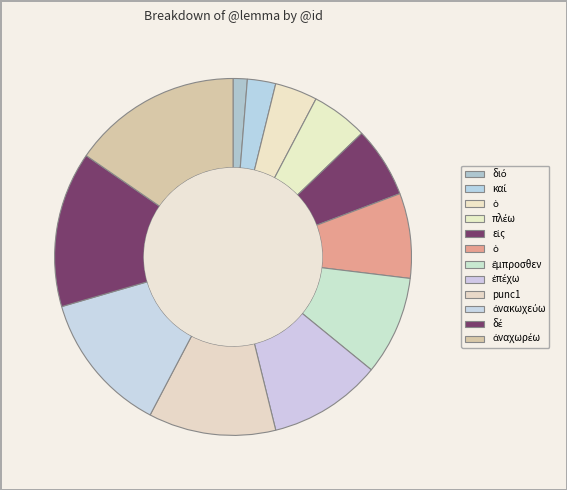

How many slices are in this pie chart?

12